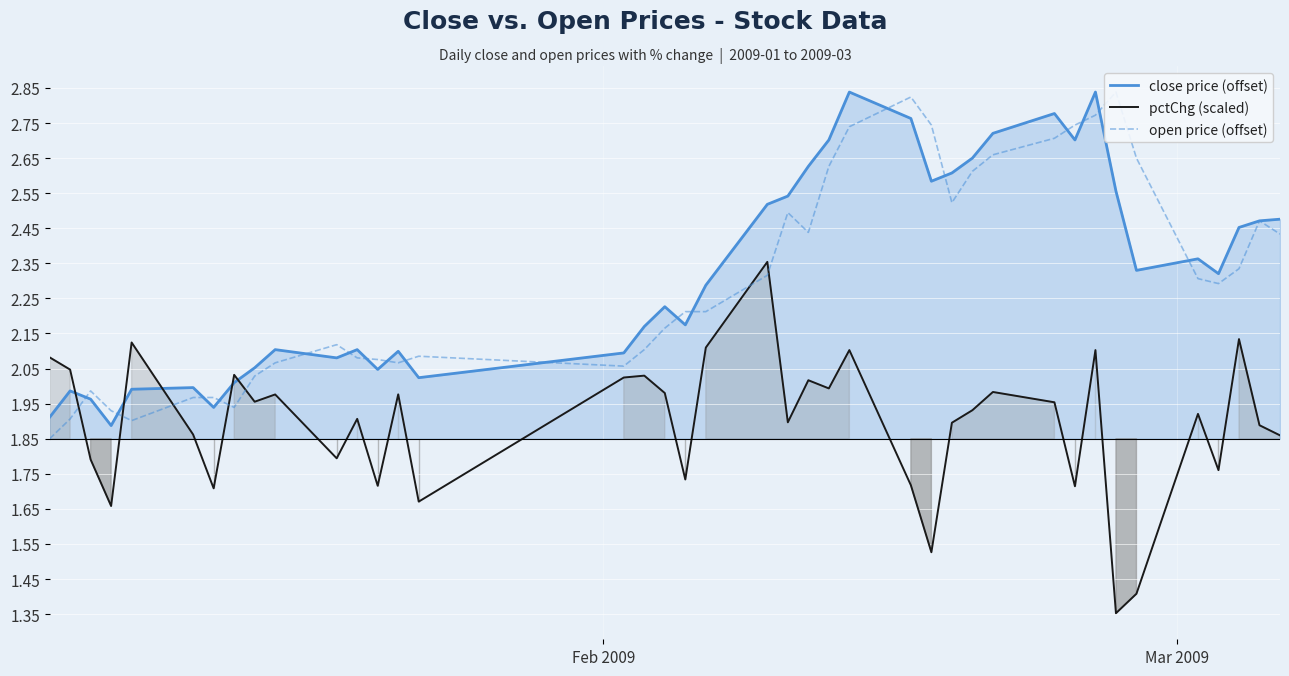

What is the value of the close price (offset) point at the 10th from the left?

0.3